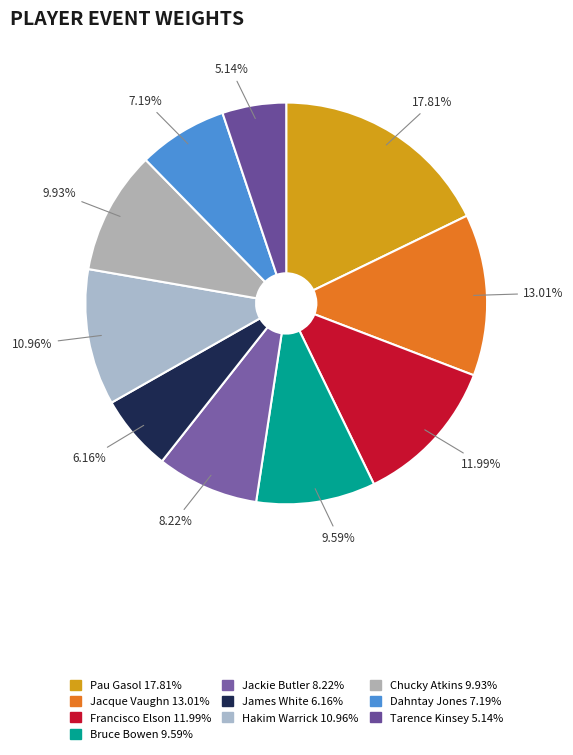

Is it true that Francisco Elson is 17% of the pie?

False